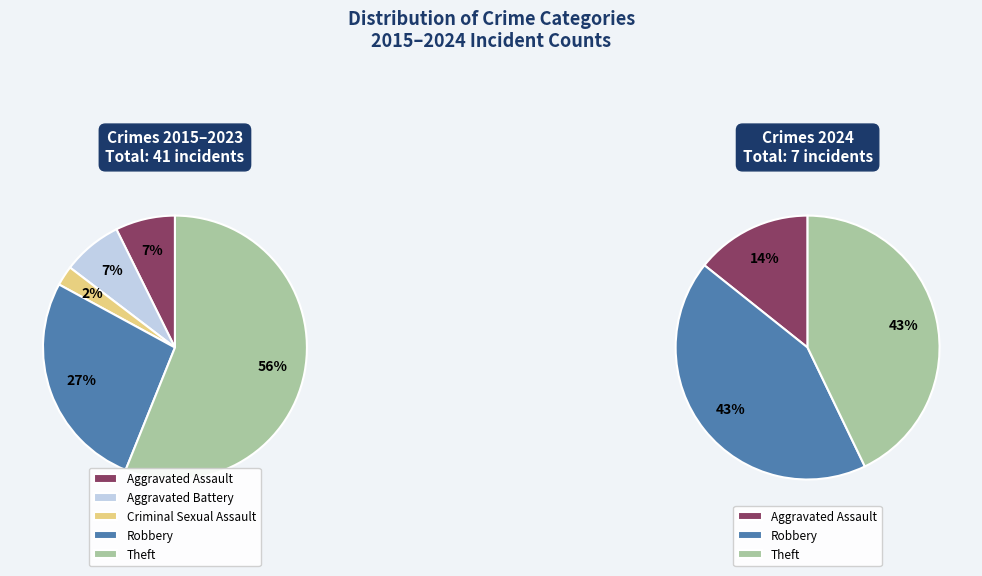

What percentage is the Criminal Sexual Assault slice, to the nearest percent?

2%